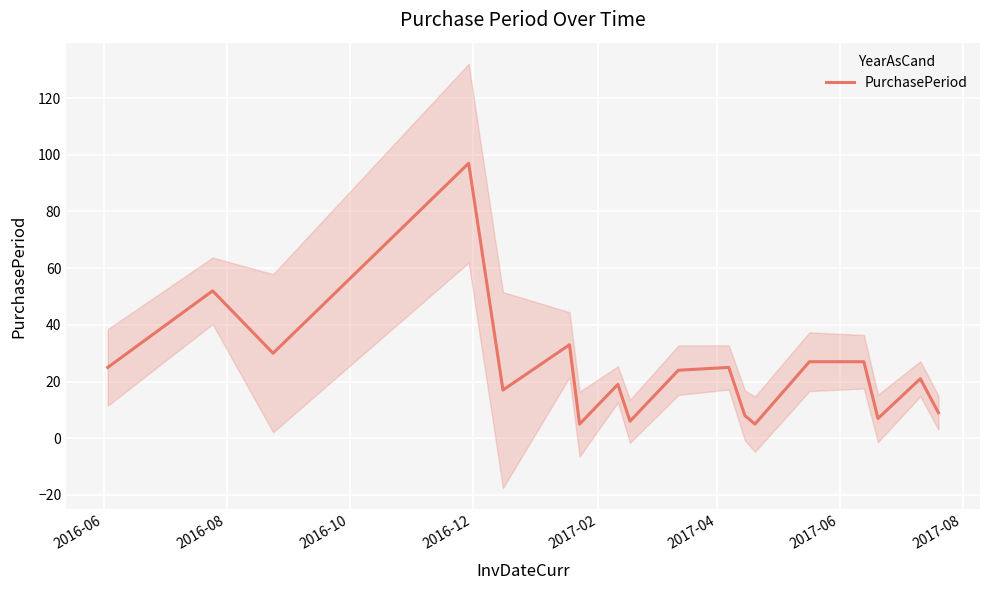

What is the average value?

24